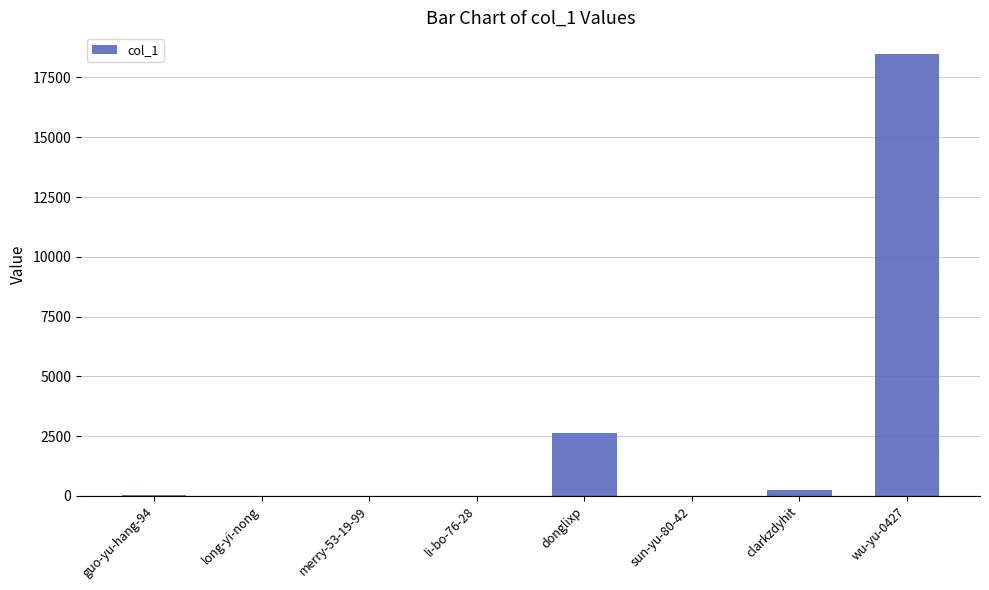

What is the ratio of the value at merry-53-19-99 to the value at long-yi-nong?

0.2